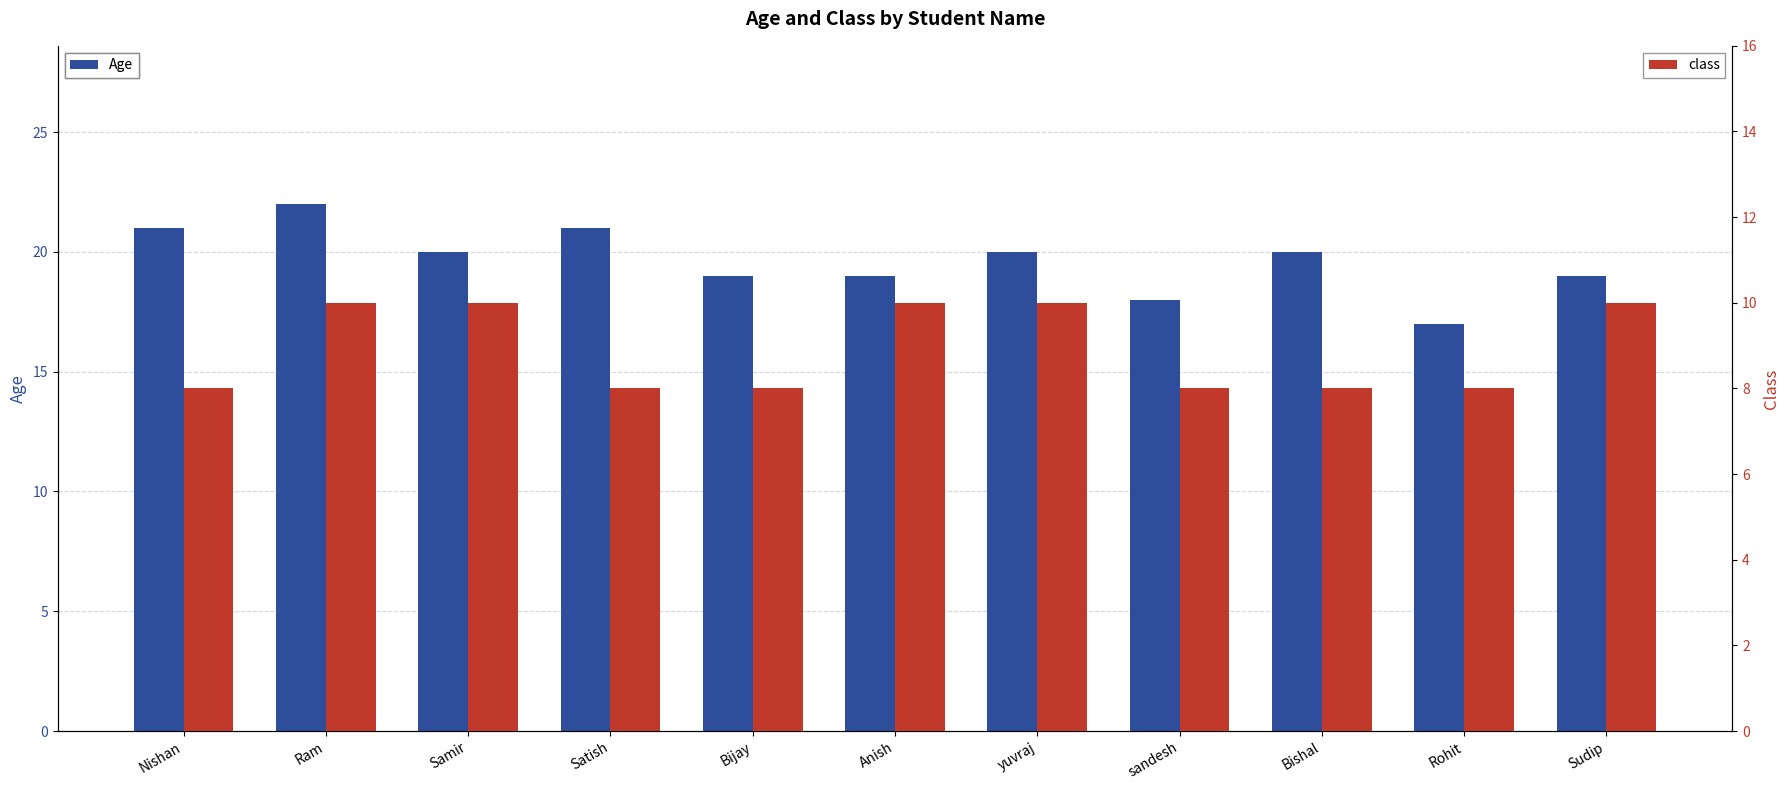

Reading left to right, what are all the values shown in this chart?

Age: 21	22	20	21	19	19	20	18	20	17	19
class: 8	10	10	8	8	10	10	8	8	8	10